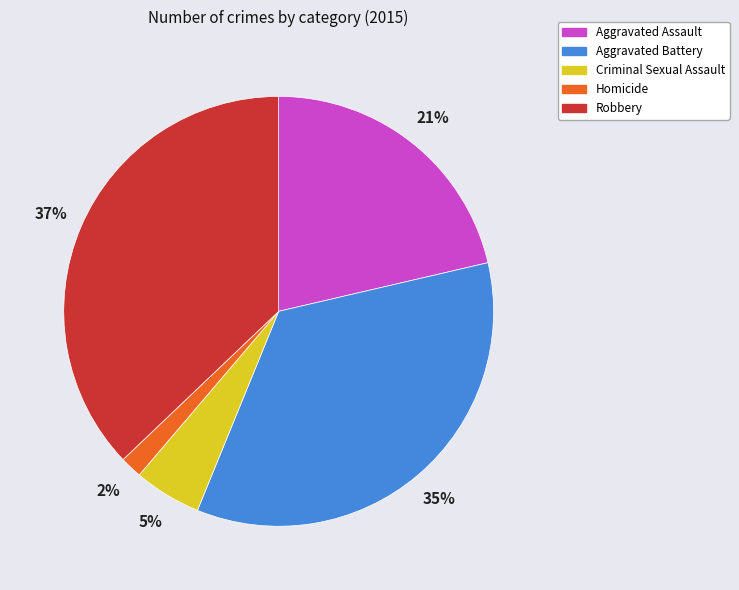

To the nearest percent, what is the combined percentage of Aggravated Assault and Aggravated Battery?

56%